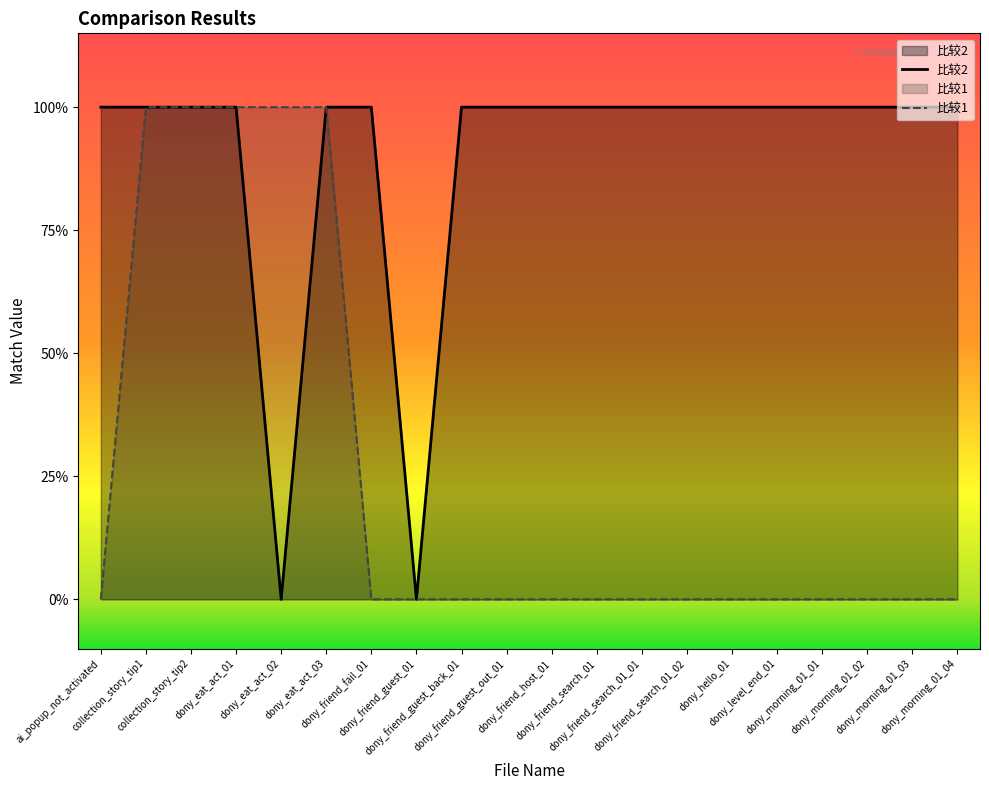

True or false: 比较2 has a value of 0 at dony_morning_01_01.

False